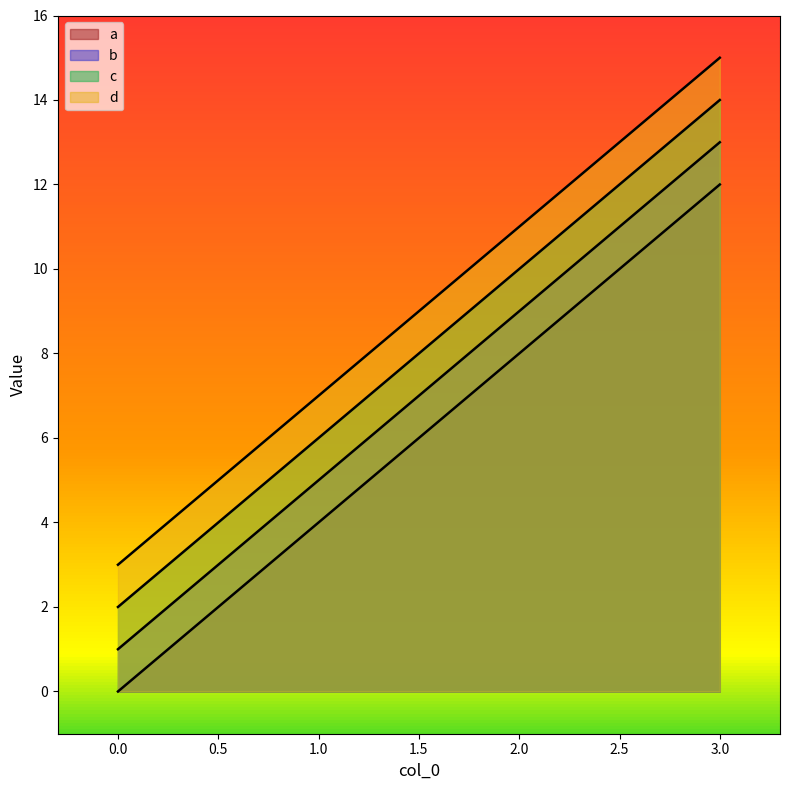

Is it true that c equals 0 at 0?

False